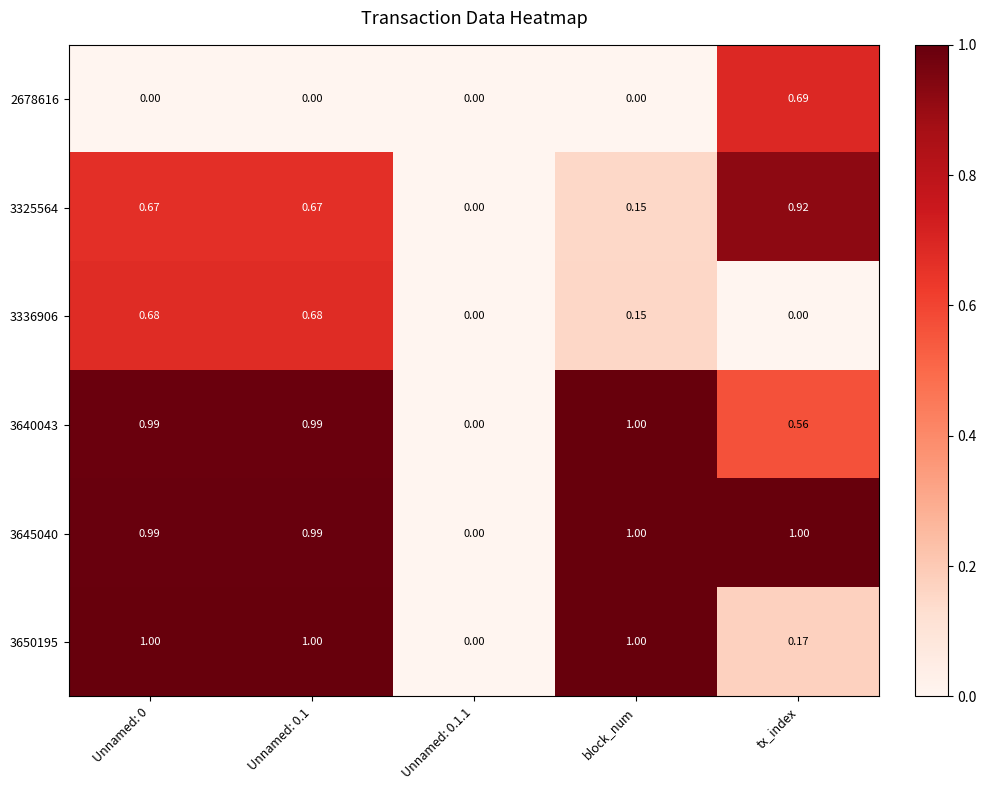

Which category has the highest value in the 2678616 series?

tx_index